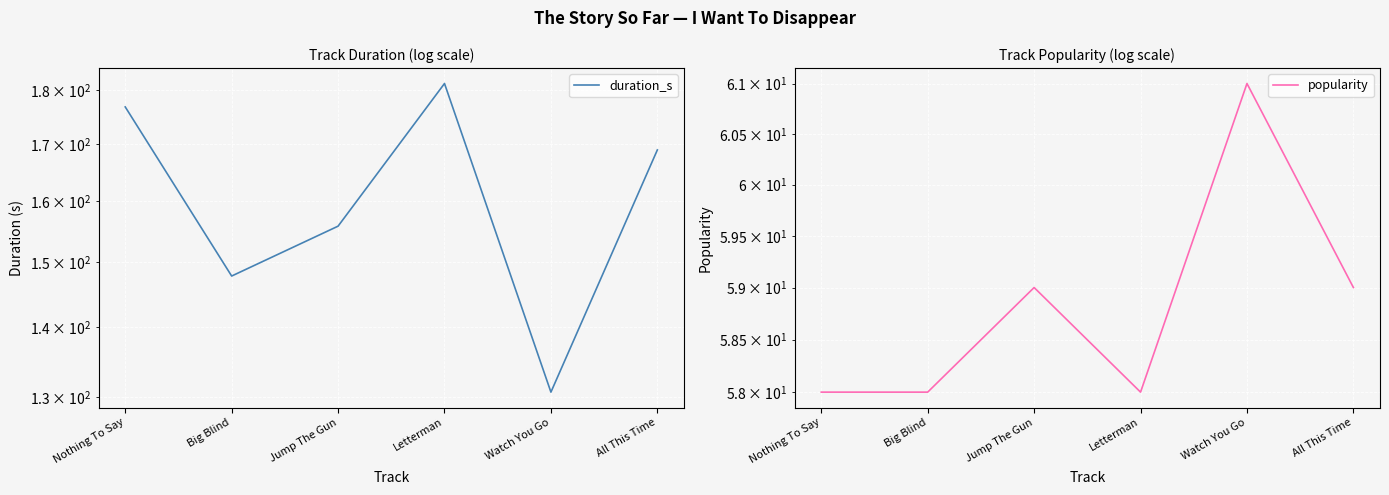

What is the difference between the duration_s values at Letterman and All This Time?

12.3